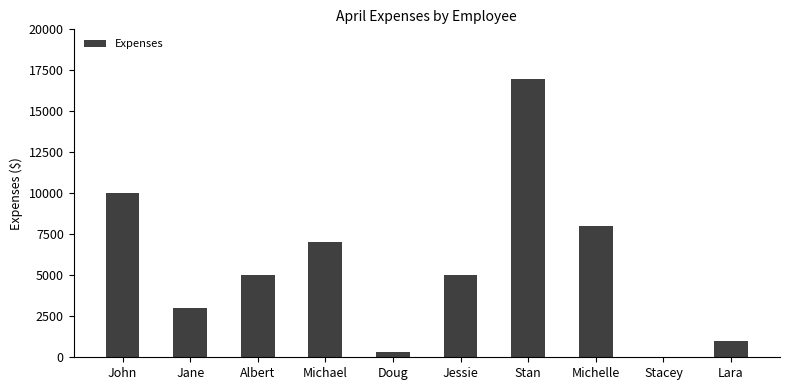

Reading left to right, list all the values displayed in this chart.

John=10000	Jane=3000	Albert=5000	Michael=7000	Doug=300	Jessie=5000	Stan=17000	Michelle=8000	Stacey=0	Lara=1000